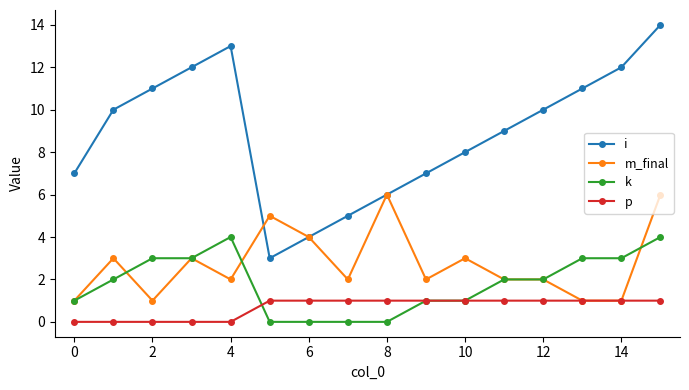

True or false: k and i intersect in this chart.

False